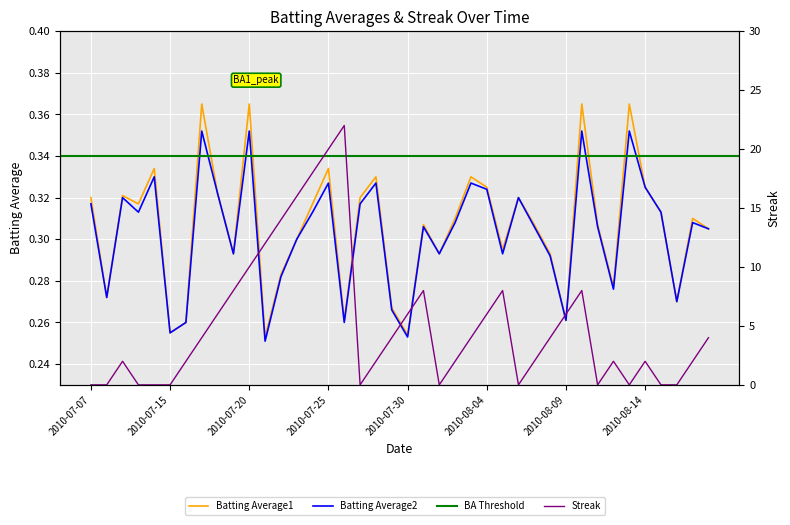

What position from the right is 2010-07-07?

40